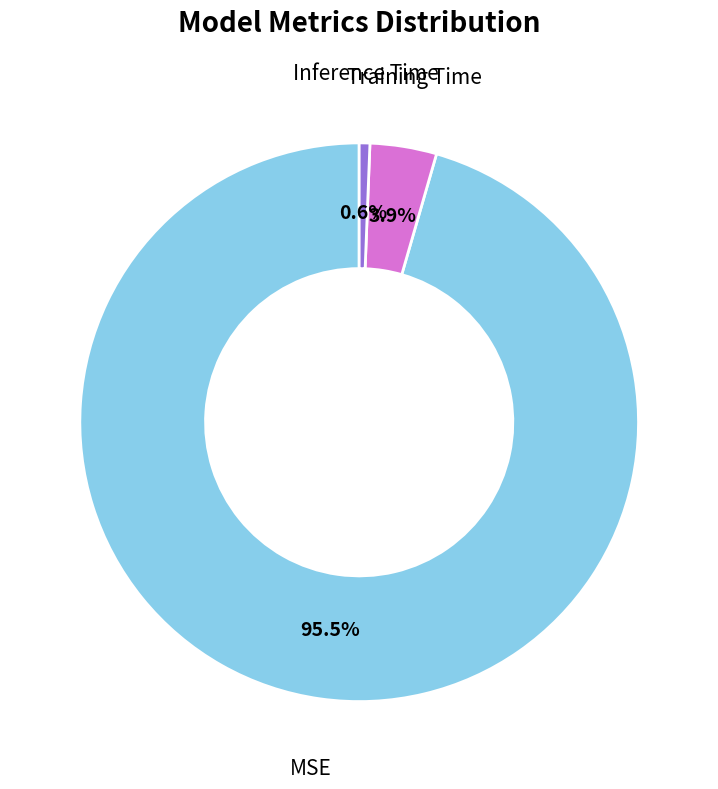

True or false: Inference Time accounts for 16% of the total.

False